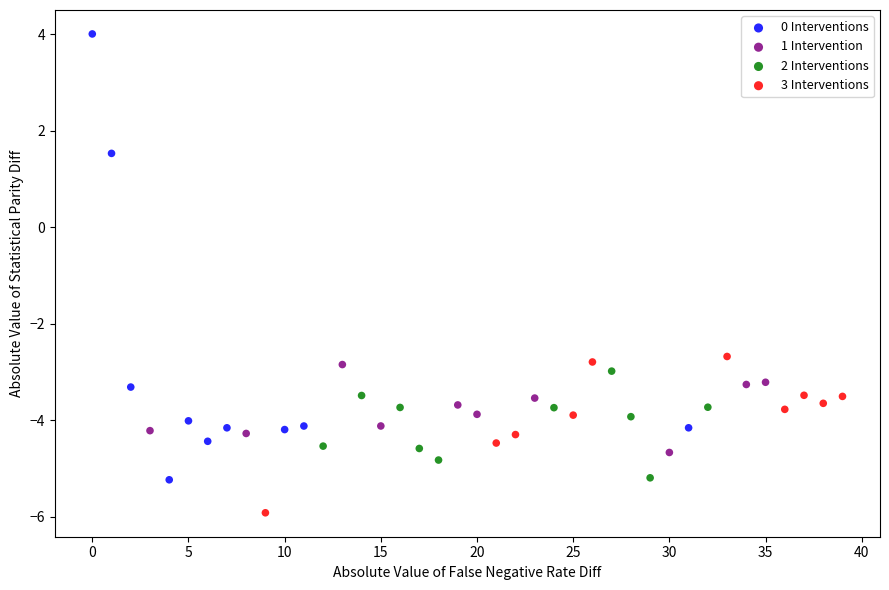

What are all the series names shown in the legend?

0 Interventions, 1 Intervention, 2 Interventions, 3 Interventions